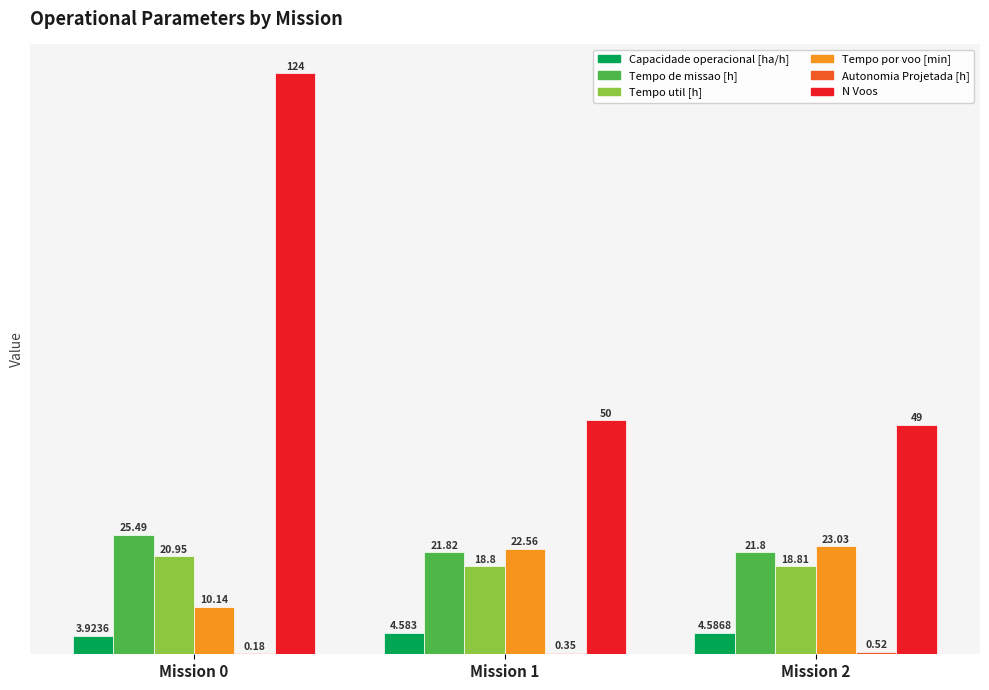

Which series has the largest range (max minus min)?

N Voos